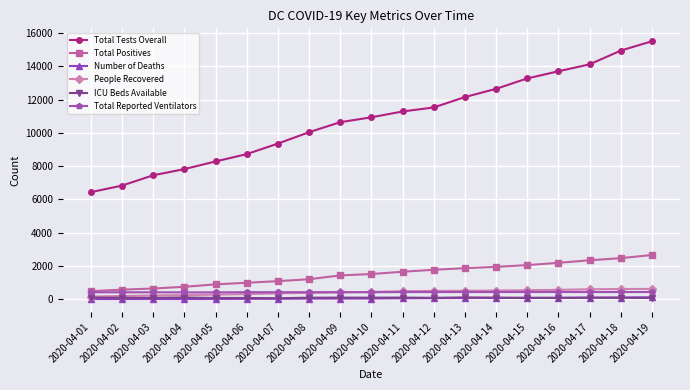

Which series has the largest total across all categories?

Total Tests Overall